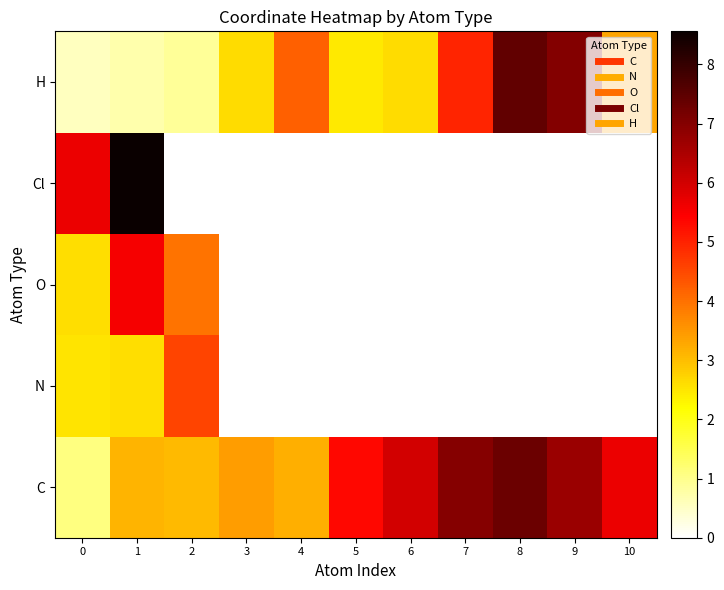

List the series in order of their peak value, lowest first.

N, O, C, H, Cl